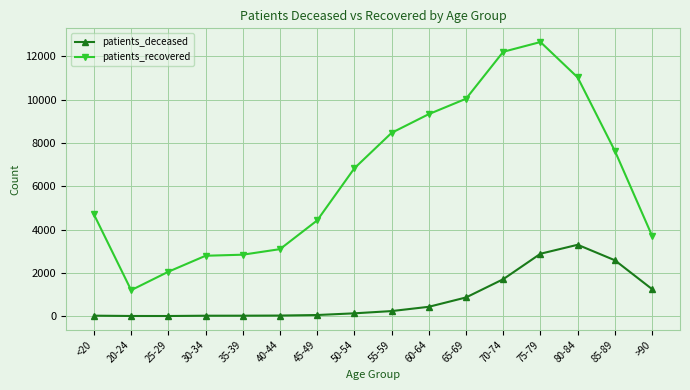

What is the average value of the patients_deceased series?

843